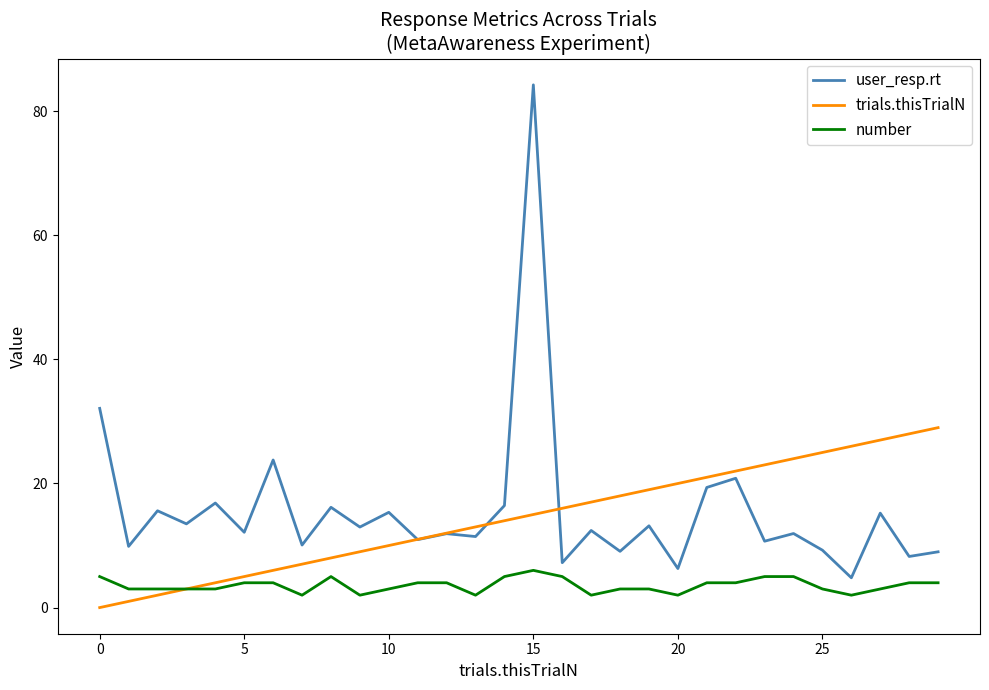

Rank the series by their maximum value, from lowest to highest.

number, trials.thisTrialN, user_resp.rt